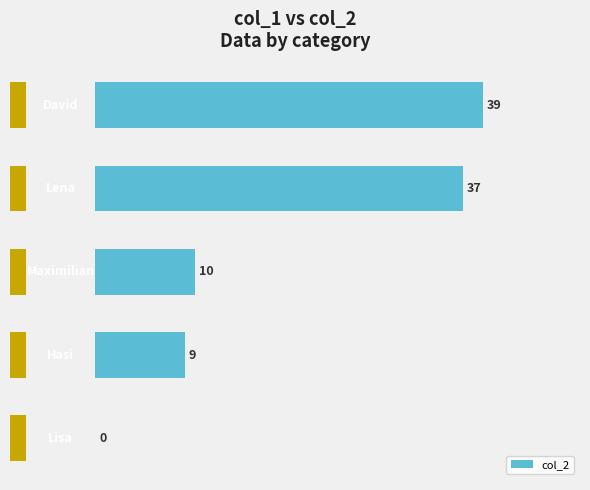

What is the greatest value displayed?

39